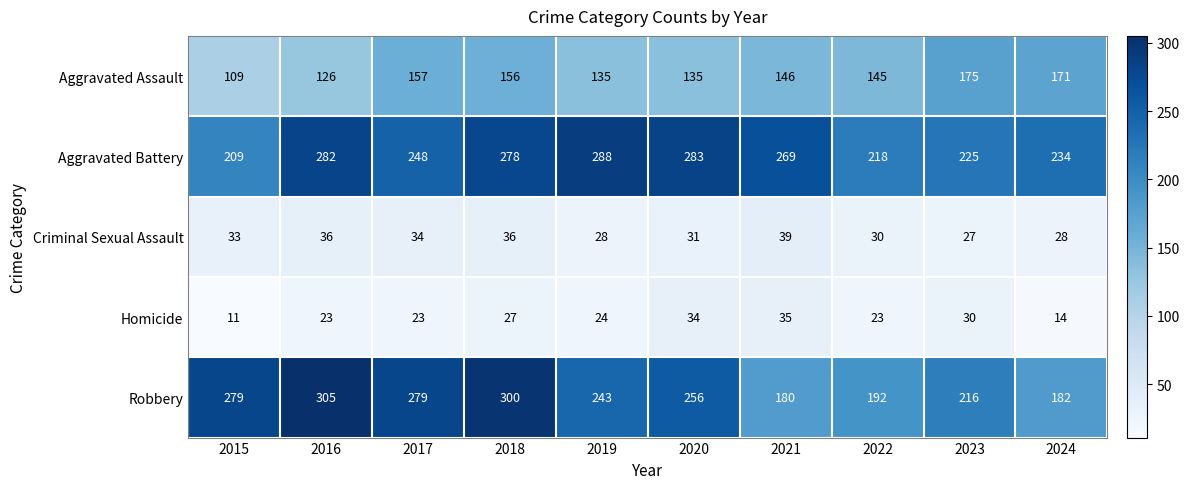

At 2019, list the series in order from smallest to largest.

Homicide, Criminal Sexual Assault, Aggravated Assault, Robbery, Aggravated Battery